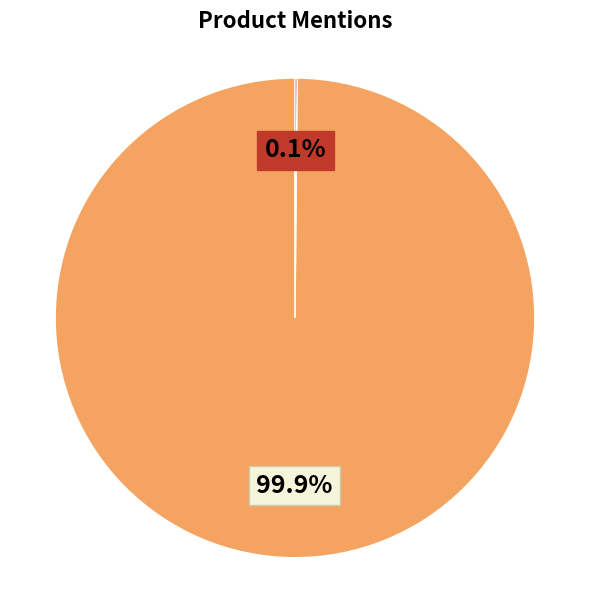

Is there a majority slice in this chart?

Yes